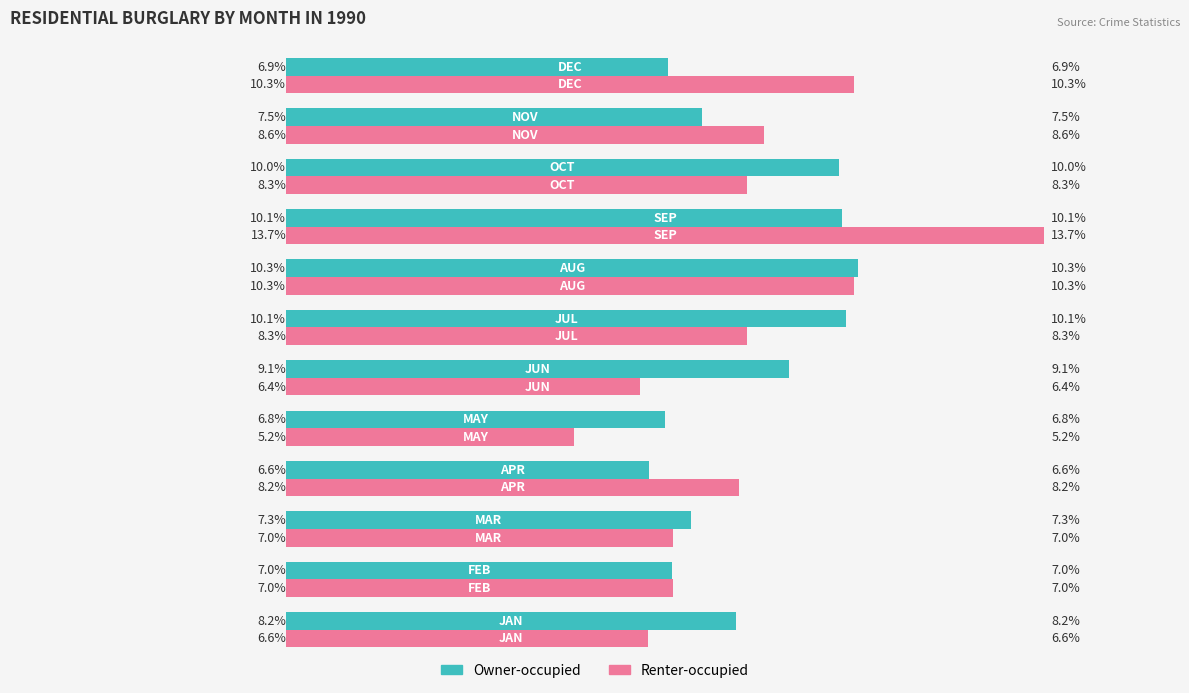

Rank the series by their maximum value, from highest to lowest.

Renter-occupied, Owner-occupied